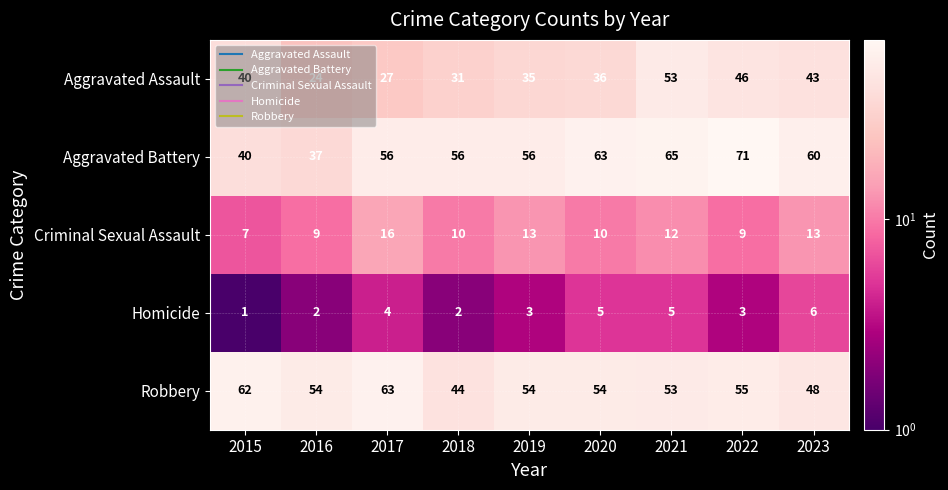

What is the highest value of the Homicide series?

6